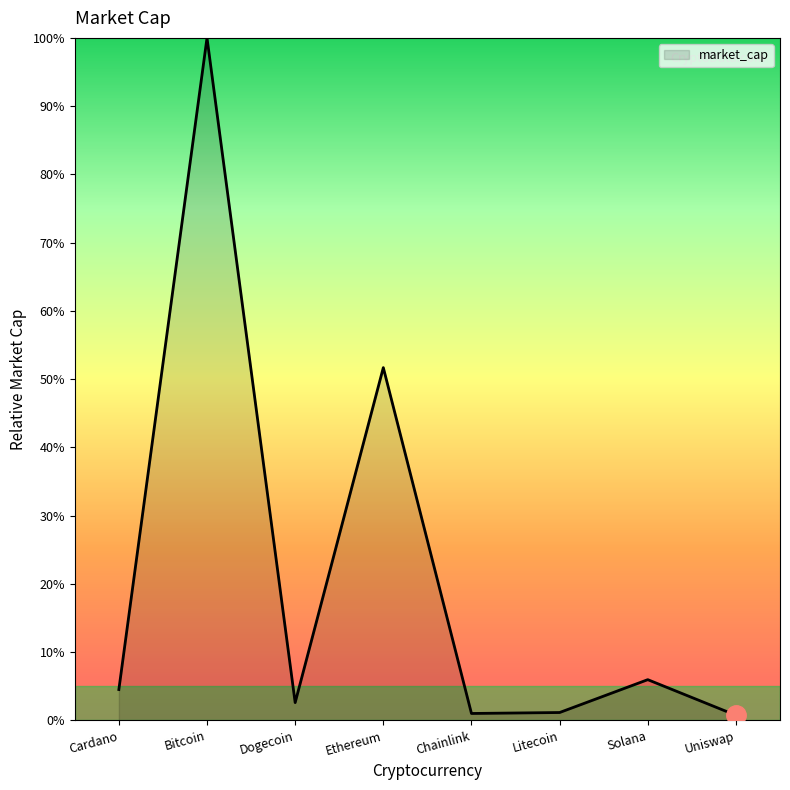

At which label is the value closest to 50?

Ethereum